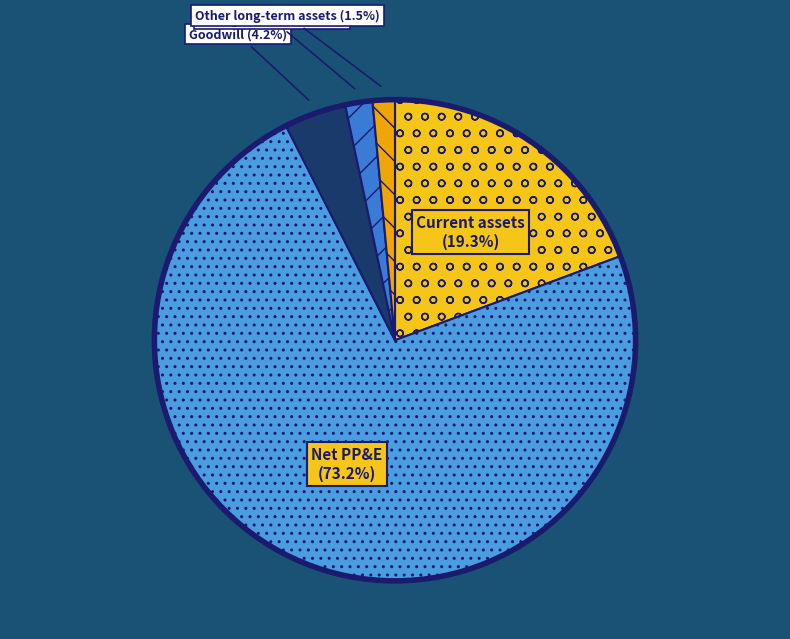

What percentage is the Goodwill slice, to the nearest percent?

4%